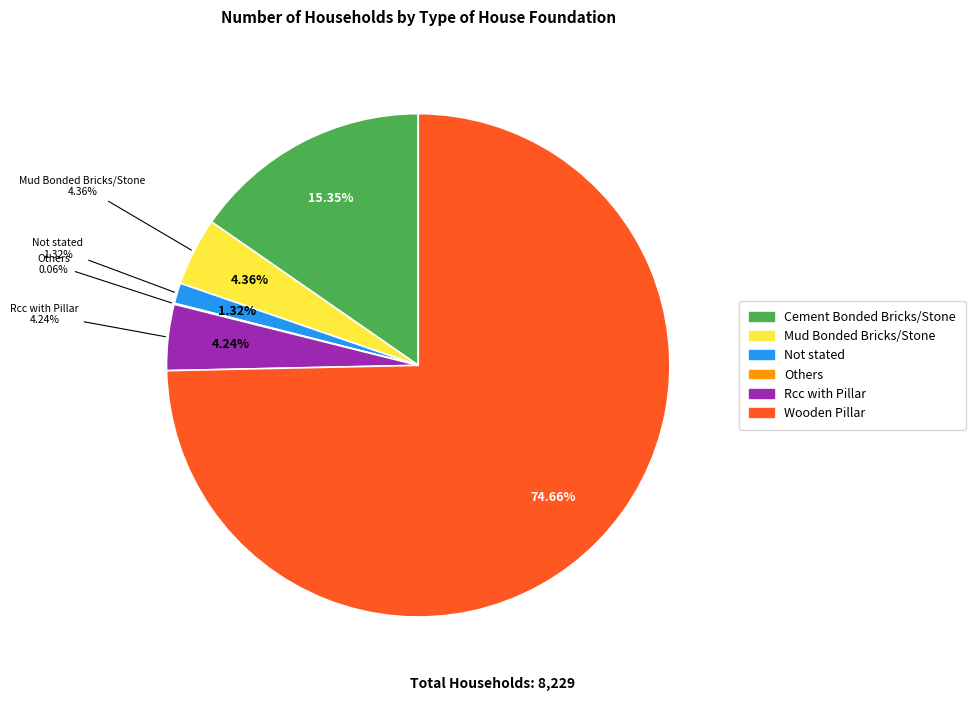

What is the ratio of the value at Cement Bonded Bricks/Stone to the value at Others?

252.6